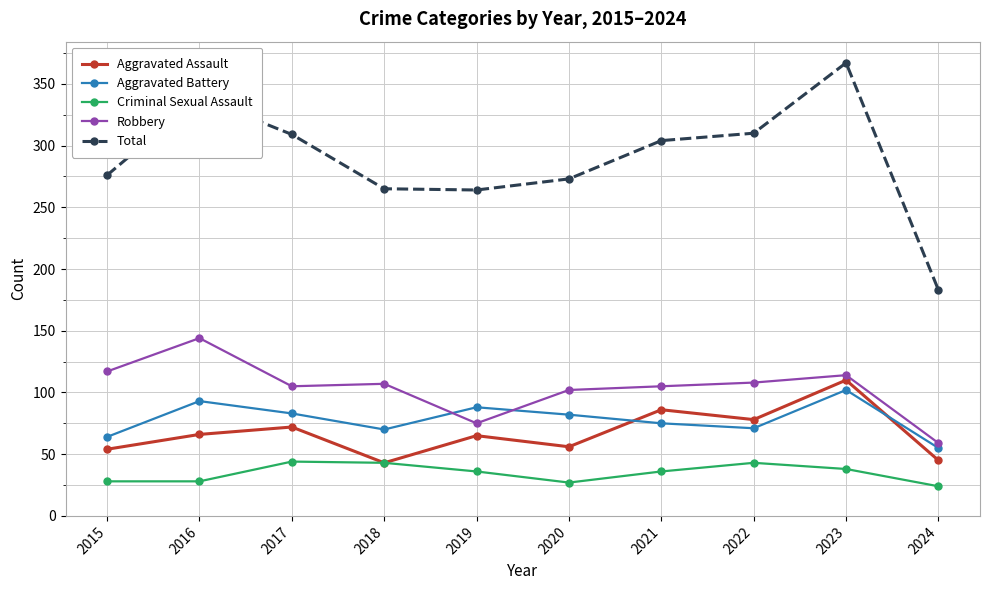

What is the maximum value for Total?

367